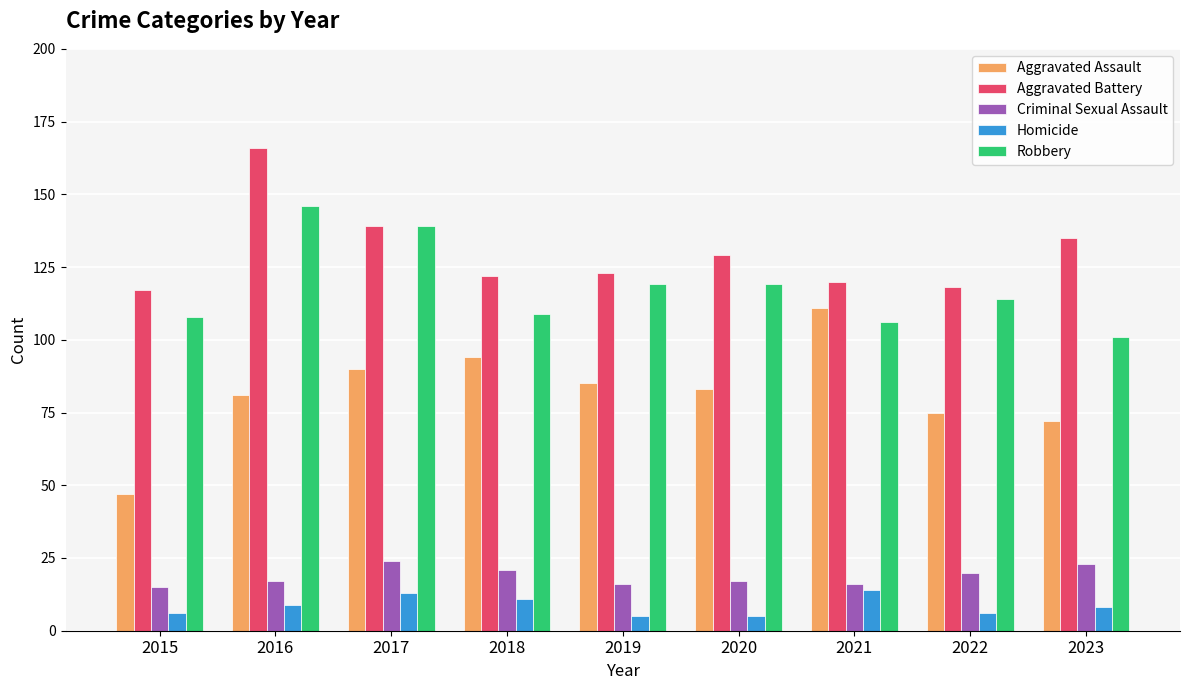

At which label does Aggravated Assault first exceed 83?

2017